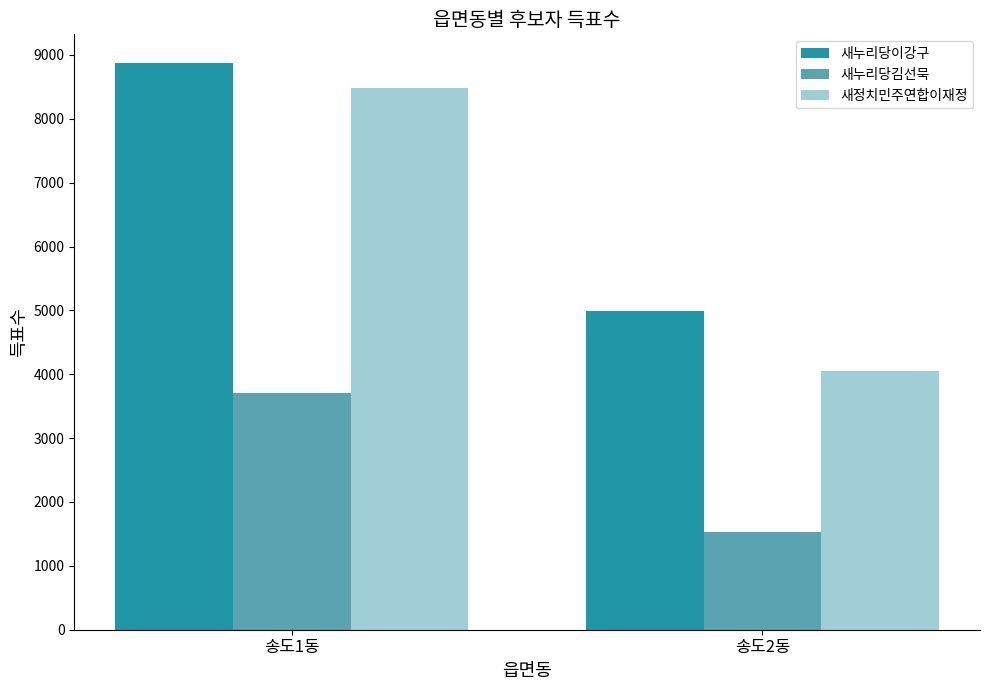

What is the sum of all 새정치민주연합이재정 values?

12531